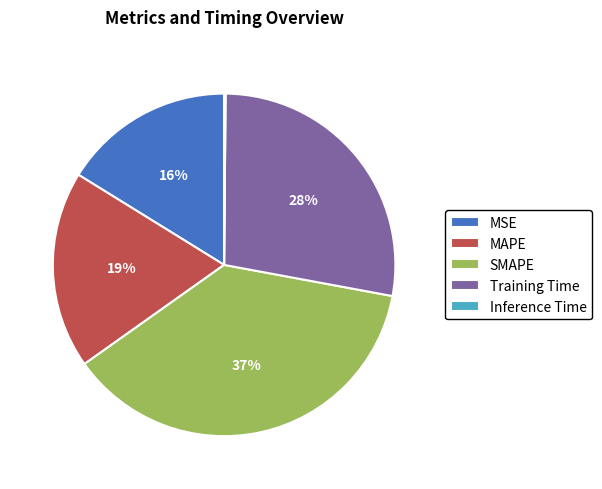

To the nearest percent, what is the combined percentage of MSE and SMAPE?

53%